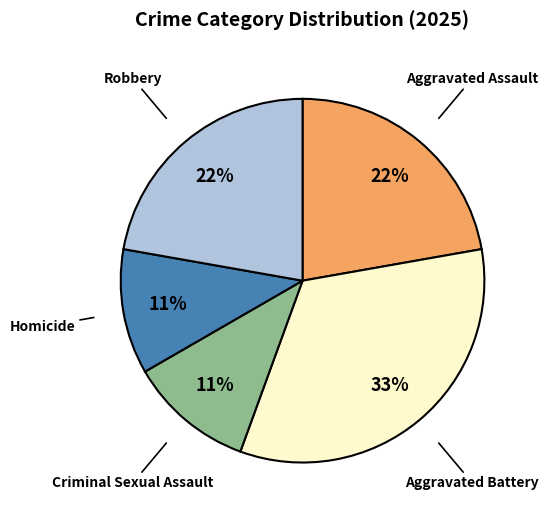

What is the largest slice in the pie chart?

Aggravated Battery